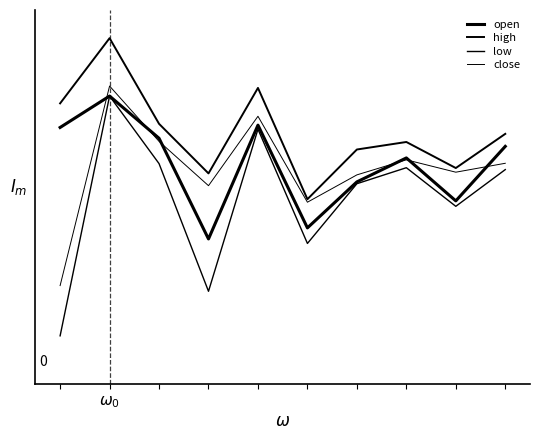

Does the chart have visible grid lines?

No